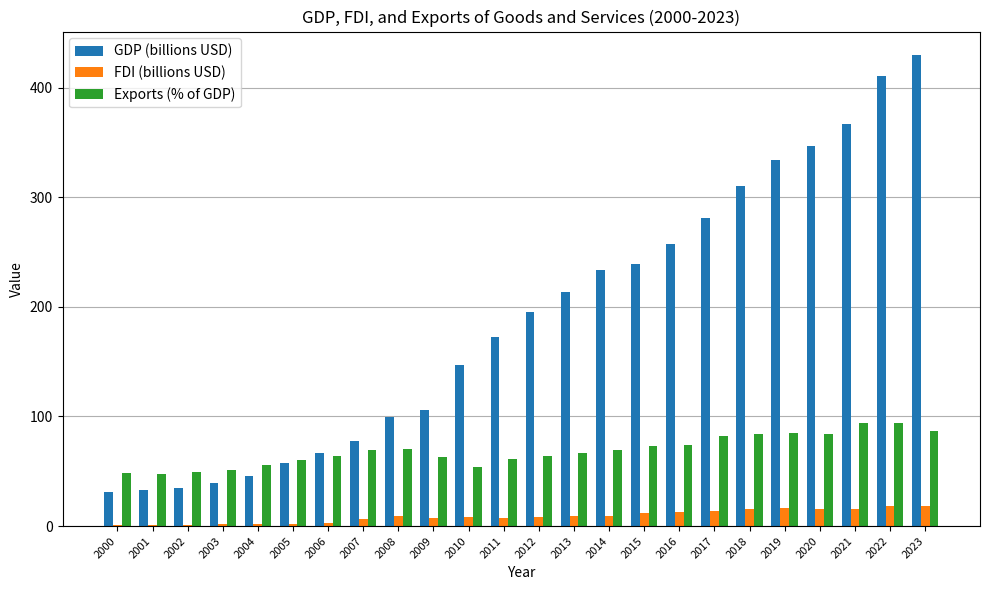

What is the approximate value of FDI (billions USD) at 2018?

15.5